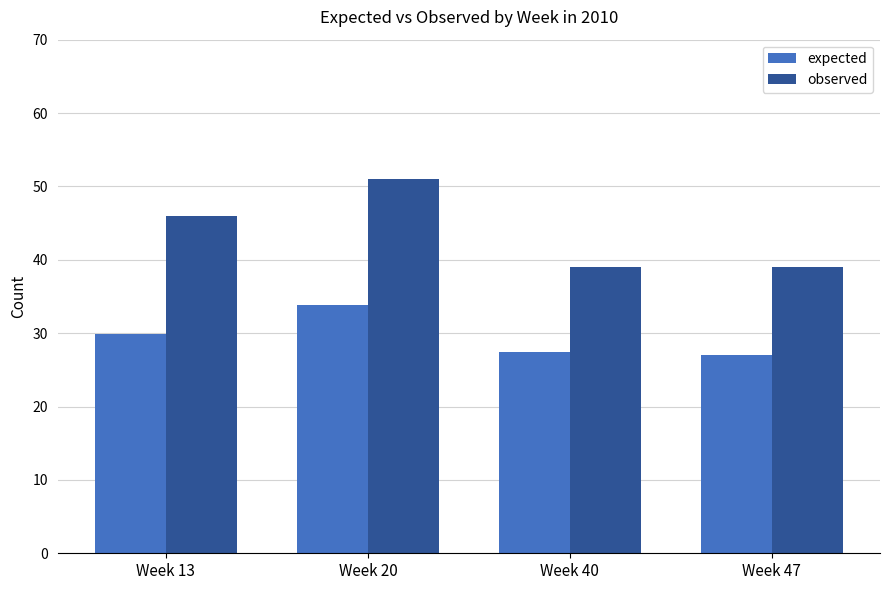

What is the minimum value for observed?

39.0